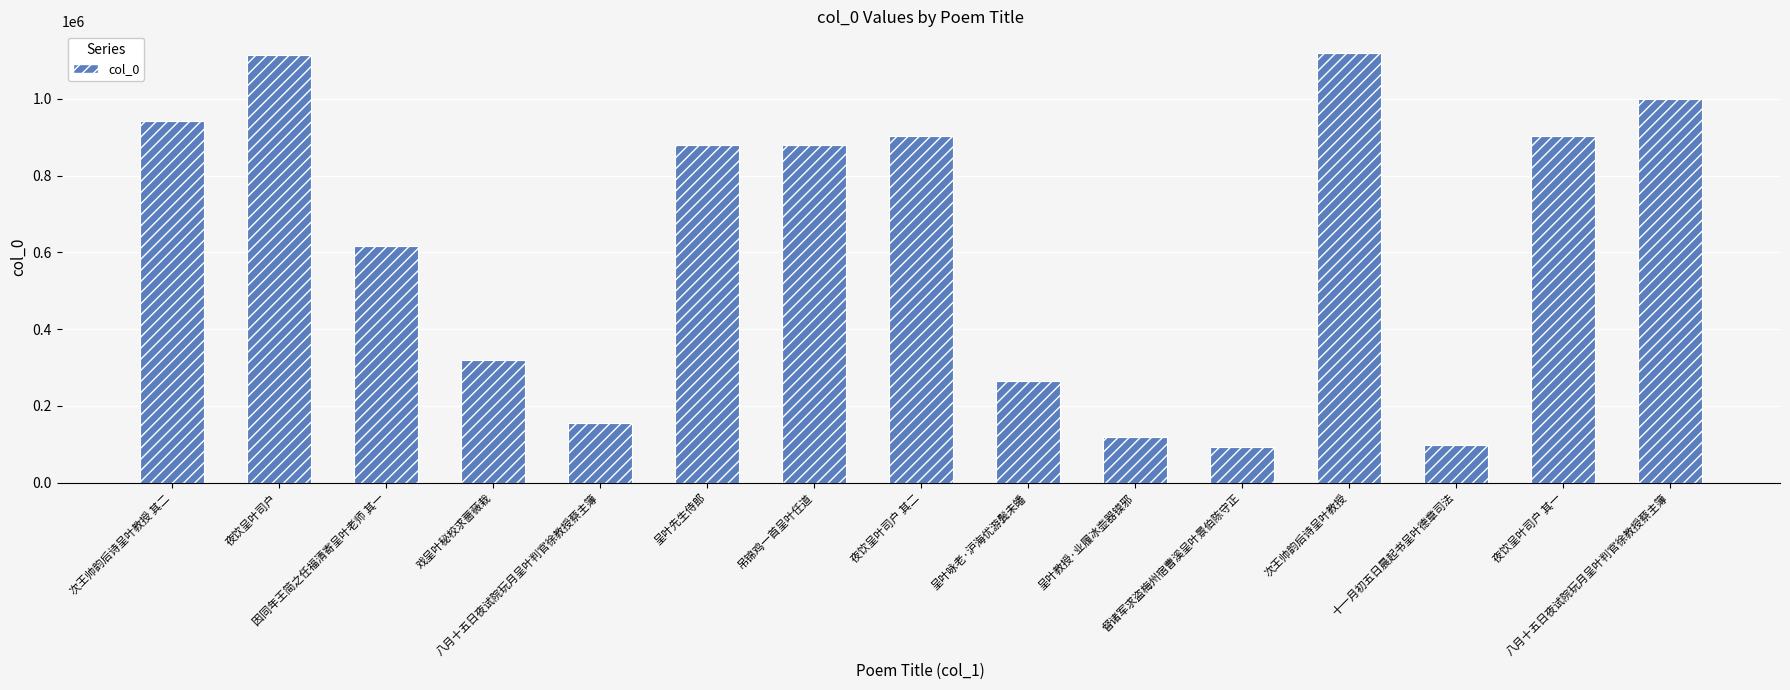

What is the value of the 10th bar from the left?

120145